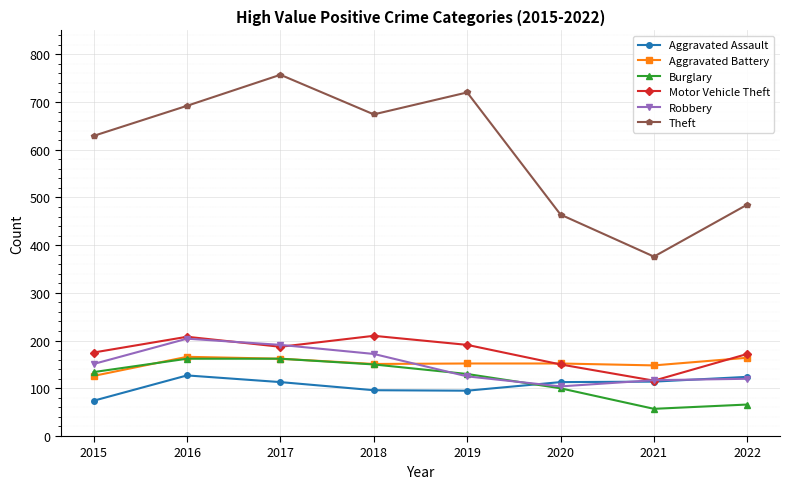

What is the difference between the maximum and minimum values in the Aggravated Assault series?

53